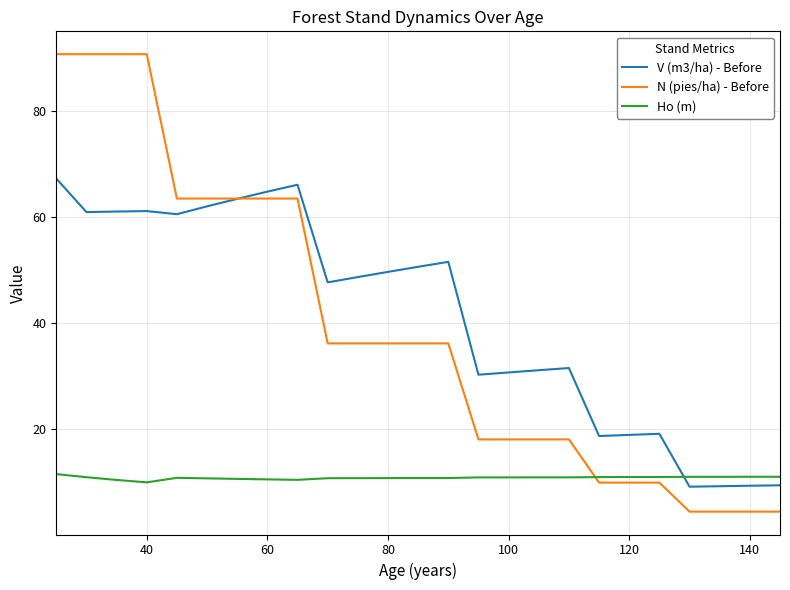

List the series in order of their peak value, lowest first.

Ho (m), V (m3/ha) - Before, N (pies/ha) - Before